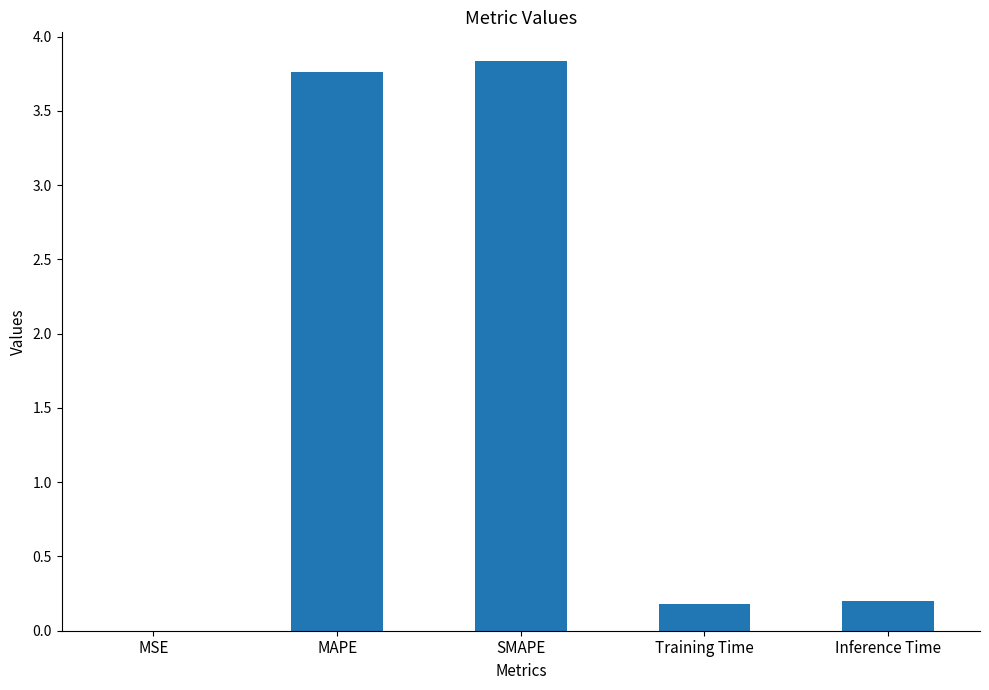

The chart shows a value of 1.5 at SMAPE. True or false?

False